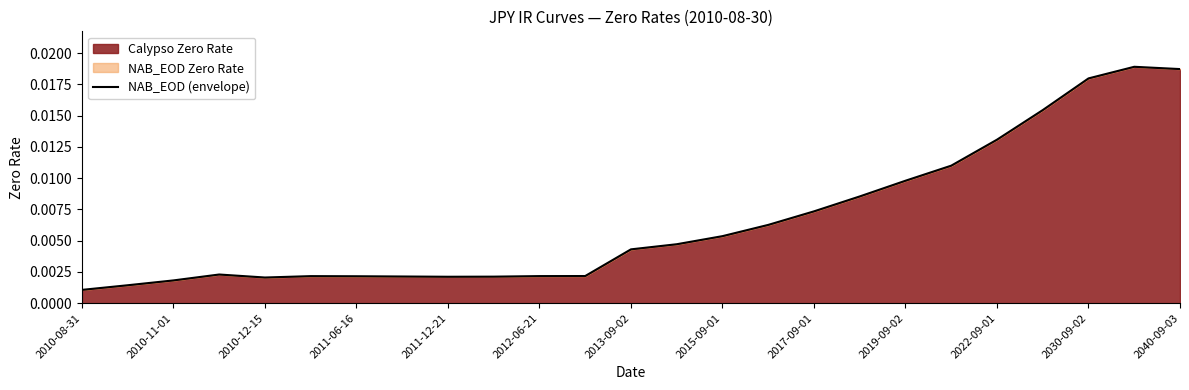

True or false: the data shows 0.0 at 2015-09-01.

False